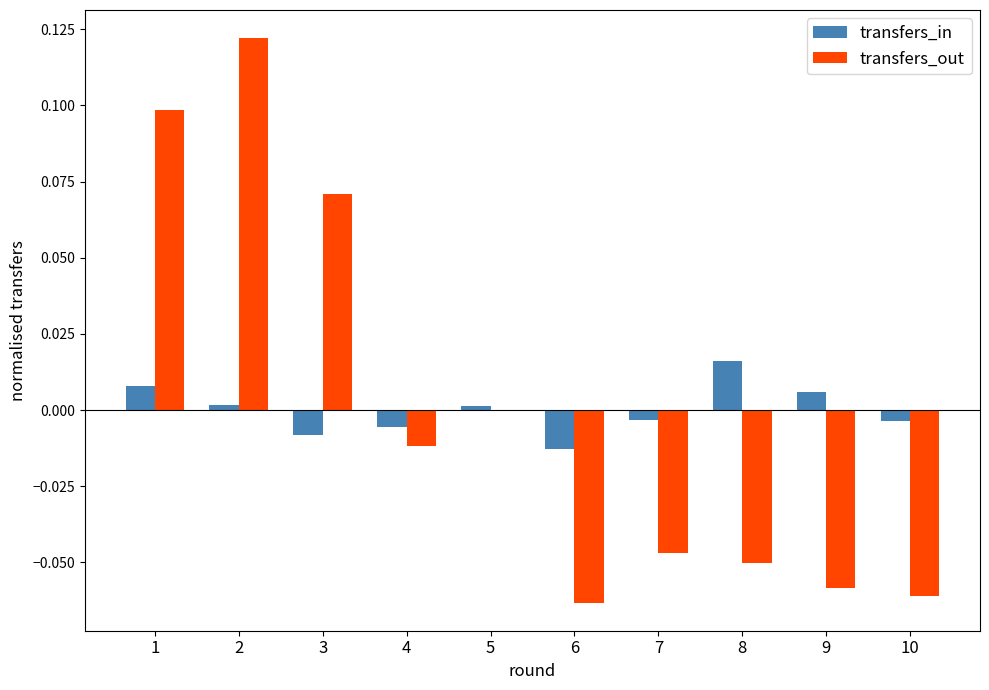

Where does the transfers_in series first go above 0?

1